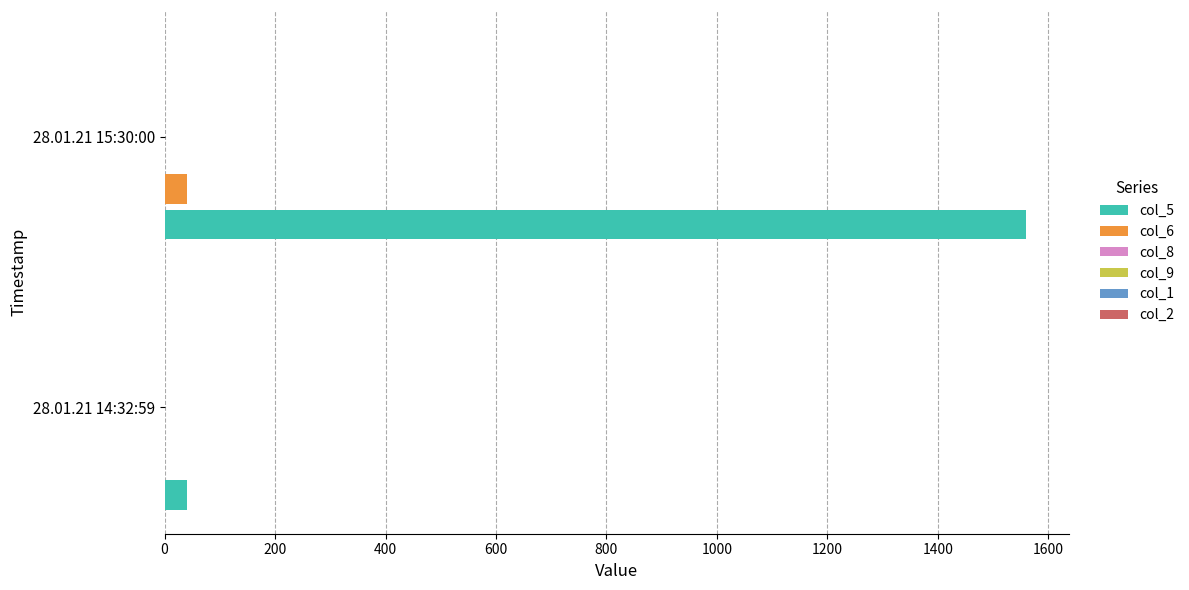

At which category is the sum across all series the highest?

28.01.21 15:30:00